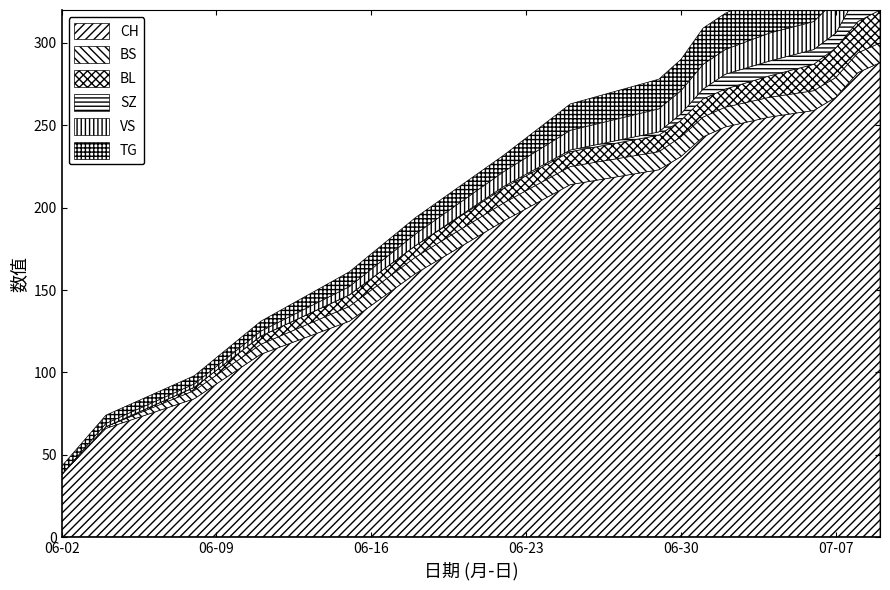

List the labels in order of VS value, smallest first.

0, 1, 2, 3, 4, 5, 6, 7, 8, 9, 10, 11, 12, 13, 14, 15, 16